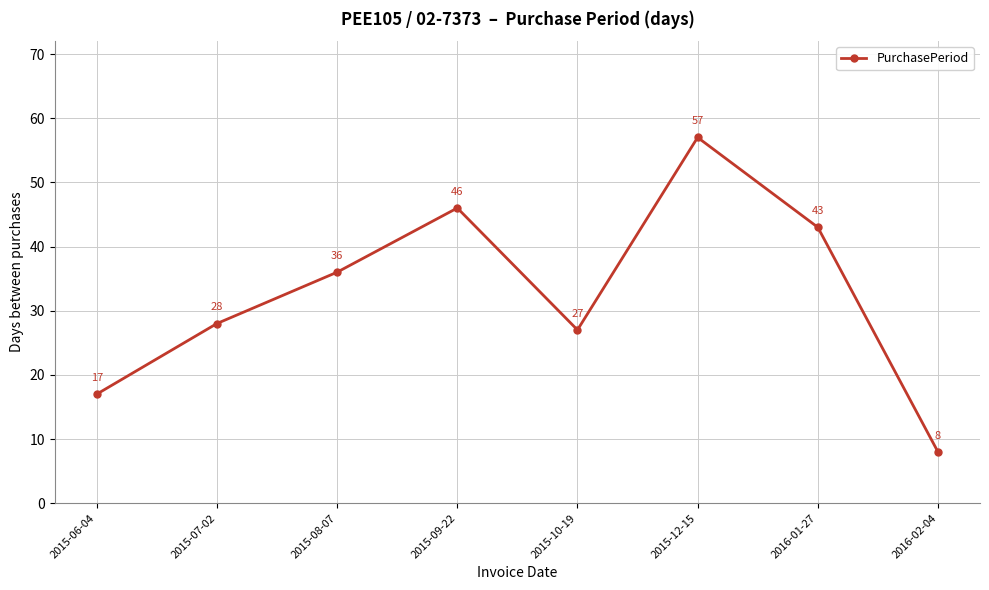

Rank the categories by value from lowest to highest.

2016-02-04, 2015-06-04, 2015-10-19, 2015-07-02, 2015-08-07, 2016-01-27, 2015-09-22, 2015-12-15